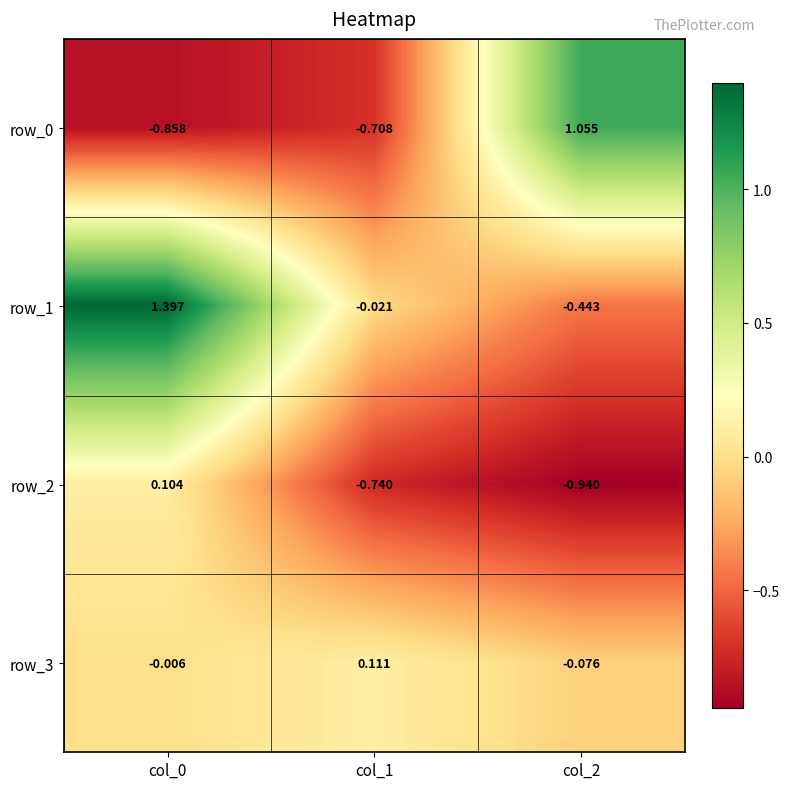

What is the spread (max minus min) of values at col_0?

2.3